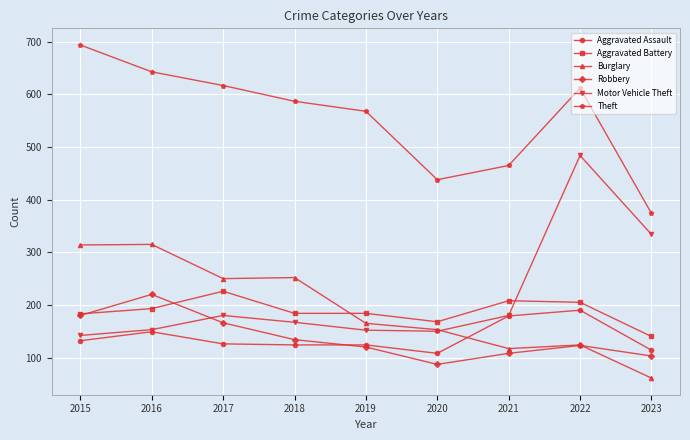

Rank the series by their maximum value, from highest to lowest.

Theft, Motor Vehicle Theft, Burglary, Aggravated Battery, Robbery, Aggravated Assault